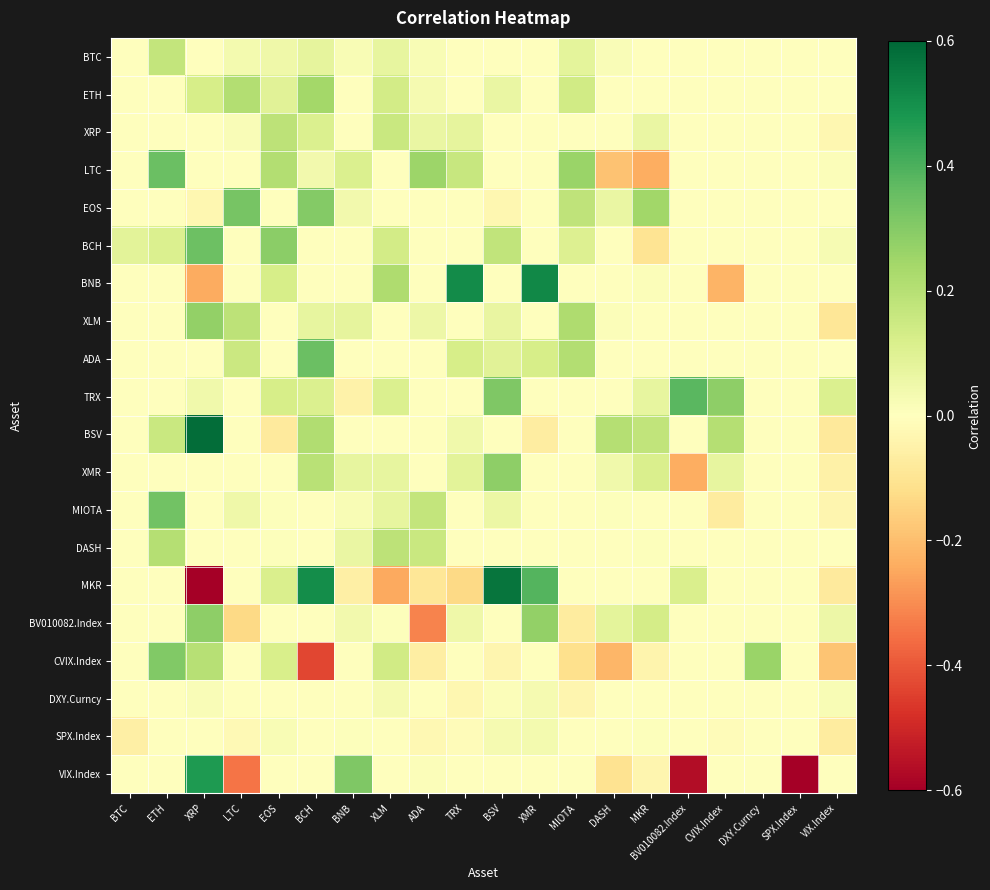

Reading left to right, list all the values displayed in this chart.

BTC: BTC=0.0	ETH=0.2	XRP=0.0	LTC=0.0	EOS=0.1	BCH=0.1	BNB=0.0	XLM=0.1	ADA=0.0	TRX=0.0	BSV=0.0	XMR=0.0	MIOTA=0.1	DASH=0.0	MKR=0.0	BV010082.Index=0.0	CVIX.Index=0.0	DXY.Curncy=0.0	SPX.Index=0.0	VIX.Index=0.0
ETH: BTC=0.0	ETH=0.0	XRP=0.1	LTC=0.2	EOS=0.1	BCH=0.2	BNB=0.0	XLM=0.1	ADA=0.0	TRX=0.0	BSV=0.1	XMR=0.0	MIOTA=0.1	DASH=0.0	MKR=0.0	BV010082.Index=0.0	CVIX.Index=0.0	DXY.Curncy=0.0	SPX.Index=0.0	VIX.Index=0.0
XRP: BTC=0.0	ETH=0.0	XRP=0.0	LTC=0.0	EOS=0.2	BCH=0.1	BNB=0.0	XLM=0.2	ADA=0.1	TRX=0.1	BSV=0.0	XMR=0.0	MIOTA=0.0	DASH=0.0	MKR=0.1	BV010082.Index=0.0	CVIX.Index=0.0	DXY.Curncy=0.0	SPX.Index=0.0	VIX.Index=-0.0
LTC: BTC=0.0	ETH=0.3	XRP=0.0	LTC=0.0	EOS=0.2	BCH=0.0	BNB=0.1	XLM=0.0	ADA=0.3	TRX=0.2	BSV=0.0	XMR=0.0	MIOTA=0.3	DASH=-0.2	MKR=-0.2	BV010082.Index=0.0	CVIX.Index=0.0	DXY.Curncy=0.0	SPX.Index=0.0	VIX.Index=0.0
EOS: BTC=0.0	ETH=0.0	XRP=-0.0	LTC=0.3	EOS=0.0	BCH=0.3	BNB=0.0	XLM=0.0	ADA=0.0	TRX=0.0	BSV=-0.0	XMR=0.0	MIOTA=0.2	DASH=0.1	MKR=0.2	BV010082.Index=0.0	CVIX.Index=0.0	DXY.Curncy=0.0	SPX.Index=0.0	VIX.Index=0.0
BCH: BTC=0.1	ETH=0.1	XRP=0.3	LTC=0.0	EOS=0.3	BCH=0.0	BNB=0.0	XLM=0.1	ADA=0.0	TRX=0.0	BSV=0.2	XMR=0.0	MIOTA=0.1	DASH=0.0	MKR=-0.1	BV010082.Index=0.0	CVIX.Index=0.0	DXY.Curncy=0.0	SPX.Index=0.0	VIX.Index=0.0
BNB: BTC=0.0	ETH=0.0	XRP=-0.2	LTC=0.0	EOS=0.1	BCH=0.0	BNB=0.0	XLM=0.2	ADA=0.0	TRX=0.5	BSV=0.0	XMR=0.5	MIOTA=0.0	DASH=0.0	MKR=0.0	BV010082.Index=0.0	CVIX.Index=-0.2	DXY.Curncy=0.0	SPX.Index=0.0	VIX.Index=0.0
XLM: BTC=0.0	ETH=0.0	XRP=0.3	LTC=0.2	EOS=0.0	BCH=0.1	BNB=0.1	XLM=0.0	ADA=0.1	TRX=0.0	BSV=0.1	XMR=0.0	MIOTA=0.2	DASH=0.0	MKR=0.0	BV010082.Index=0.0	CVIX.Index=0.0	DXY.Curncy=0.0	SPX.Index=0.0	VIX.Index=-0.1
ADA: BTC=0.0	ETH=0.0	XRP=0.0	LTC=0.2	EOS=0.0	BCH=0.3	BNB=0.0	XLM=0.0	ADA=0.0	TRX=0.1	BSV=0.1	XMR=0.1	MIOTA=0.2	DASH=0.0	MKR=0.0	BV010082.Index=0.0	CVIX.Index=0.0	DXY.Curncy=0.0	SPX.Index=0.0	VIX.Index=-0.0
TRX: BTC=0.0	ETH=0.0	XRP=0.0	LTC=-0.0	EOS=0.1	BCH=0.1	BNB=-0.0	XLM=0.1	ADA=0.0	TRX=0.0	BSV=0.3	XMR=0.0	MIOTA=0.0	DASH=0.0	MKR=0.1	BV010082.Index=0.4	CVIX.Index=0.3	DXY.Curncy=0.0	SPX.Index=0.0	VIX.Index=0.1
BSV: BTC=0.0	ETH=0.2	XRP=0.6	LTC=0.0	EOS=-0.1	BCH=0.2	BNB=0.0	XLM=0.0	ADA=0.0	TRX=0.0	BSV=0.0	XMR=-0.1	MIOTA=0.0	DASH=0.2	MKR=0.2	BV010082.Index=0.0	CVIX.Index=0.2	DXY.Curncy=0.0	SPX.Index=0.0	VIX.Index=-0.1
XMR: BTC=0.0	ETH=0.0	XRP=0.0	LTC=-0.0	EOS=0.0	BCH=0.2	BNB=0.1	XLM=0.1	ADA=0.0	TRX=0.1	BSV=0.3	XMR=0.0	MIOTA=0.0	DASH=0.0	MKR=0.1	BV010082.Index=-0.2	CVIX.Index=0.1	DXY.Curncy=0.0	SPX.Index=0.0	VIX.Index=-0.1
MIOTA: BTC=0.0	ETH=0.3	XRP=0.0	LTC=0.0	EOS=0.0	BCH=0.0	BNB=0.0	XLM=0.1	ADA=0.2	TRX=0.0	BSV=0.1	XMR=0.0	MIOTA=0.0	DASH=0.0	MKR=0.0	BV010082.Index=0.0	CVIX.Index=-0.1	DXY.Curncy=0.0	SPX.Index=0.0	VIX.Index=-0.0
DASH: BTC=0.0	ETH=0.2	XRP=0.0	LTC=0.0	EOS=0.0	BCH=0.0	BNB=0.1	XLM=0.2	ADA=0.2	TRX=0.0	BSV=0.0	XMR=0.0	MIOTA=0.0	DASH=0.0	MKR=0.0	BV010082.Index=0.0	CVIX.Index=0.0	DXY.Curncy=0.0	SPX.Index=0.0	VIX.Index=0.0
MKR: BTC=0.0	ETH=0.0	XRP=-0.6	LTC=0.0	EOS=0.1	BCH=0.5	BNB=-0.1	XLM=-0.2	ADA=-0.1	TRX=-0.1	BSV=0.6	XMR=0.4	MIOTA=0.0	DASH=0.0	MKR=0.0	BV010082.Index=0.1	CVIX.Index=0.0	DXY.Curncy=0.0	SPX.Index=0.0	VIX.Index=-0.1
BV010082.Index: BTC=0.0	ETH=0.0	XRP=0.3	LTC=-0.1	EOS=0.0	BCH=0.0	BNB=0.0	XLM=0.0	ADA=-0.3	TRX=0.1	BSV=0.0	XMR=0.3	MIOTA=-0.1	DASH=0.1	MKR=0.1	BV010082.Index=0.0	CVIX.Index=0.0	DXY.Curncy=0.0	SPX.Index=0.0	VIX.Index=0.1
CVIX.Index: BTC=0.0	ETH=0.3	XRP=0.2	LTC=0.0	EOS=0.1	BCH=-0.4	BNB=0.0	XLM=0.1	ADA=-0.1	TRX=0.0	BSV=-0.0	XMR=0.0	MIOTA=-0.1	DASH=-0.2	MKR=-0.0	BV010082.Index=0.0	CVIX.Index=0.0	DXY.Curncy=0.3	SPX.Index=0.0	VIX.Index=-0.2
DXY.Curncy: BTC=0.0	ETH=0.0	XRP=0.0	LTC=-0.0	EOS=0.0	BCH=0.0	BNB=0.0	XLM=0.0	ADA=0.0	TRX=-0.0	BSV=0.0	XMR=0.0	MIOTA=-0.0	DASH=0.0	MKR=0.0	BV010082.Index=0.0	CVIX.Index=0.0	DXY.Curncy=0.0	SPX.Index=0.0	VIX.Index=0.0
SPX.Index: BTC=-0.1	ETH=0.0	XRP=0.0	LTC=-0.0	EOS=0.0	BCH=0.0	BNB=0.0	XLM=0.0	ADA=-0.0	TRX=-0.0	BSV=0.0	XMR=0.0	MIOTA=0.0	DASH=0.0	MKR=0.0	BV010082.Index=0.0	CVIX.Index=-0.0	DXY.Curncy=0.0	SPX.Index=0.0	VIX.Index=-0.1
VIX.Index: BTC=0.0	ETH=0.0	XRP=0.5	LTC=-0.3	EOS=0.0	BCH=0.0	BNB=0.3	XLM=0.0	ADA=0.0	TRX=0.0	BSV=0.0	XMR=0.0	MIOTA=0.0	DASH=-0.1	MKR=-0.0	BV010082.Index=-0.6	CVIX.Index=0.0	DXY.Curncy=0.0	SPX.Index=-0.6	VIX.Index=0.0